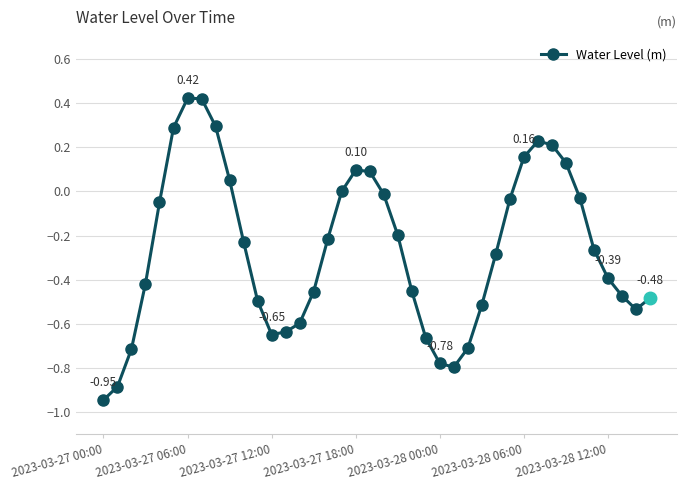

What is the difference between the second highest and second lowest values?

1.3